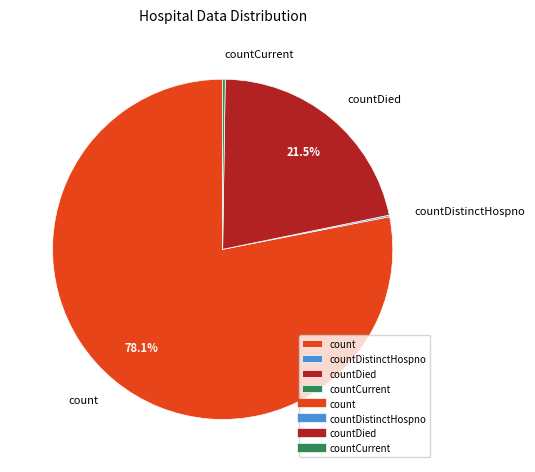

Does count account for over 50% of the chart?

Yes